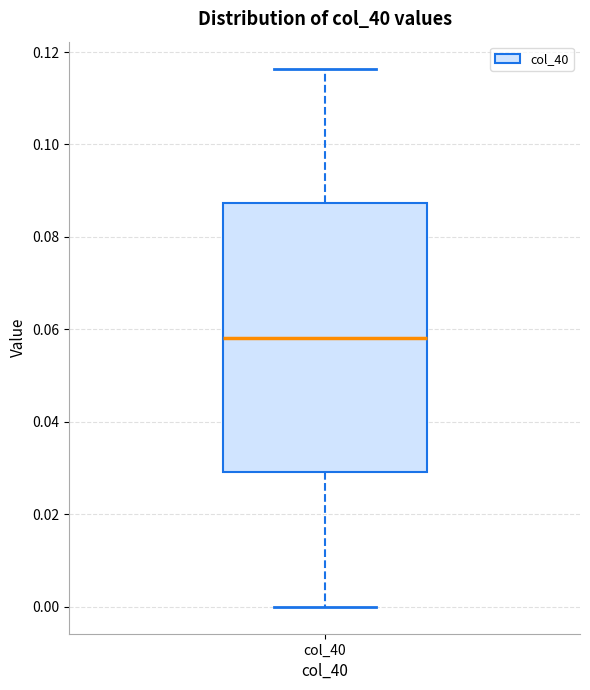

Read this box plot against the y-axis: the position of the median line, the range covered by the box, and the ends of both whiskers. The values are not printed on the chart, so give them approximately, as read against the axis.

median 0.058, box 0.030 to 0.088, whiskers 0.000 to 0.116